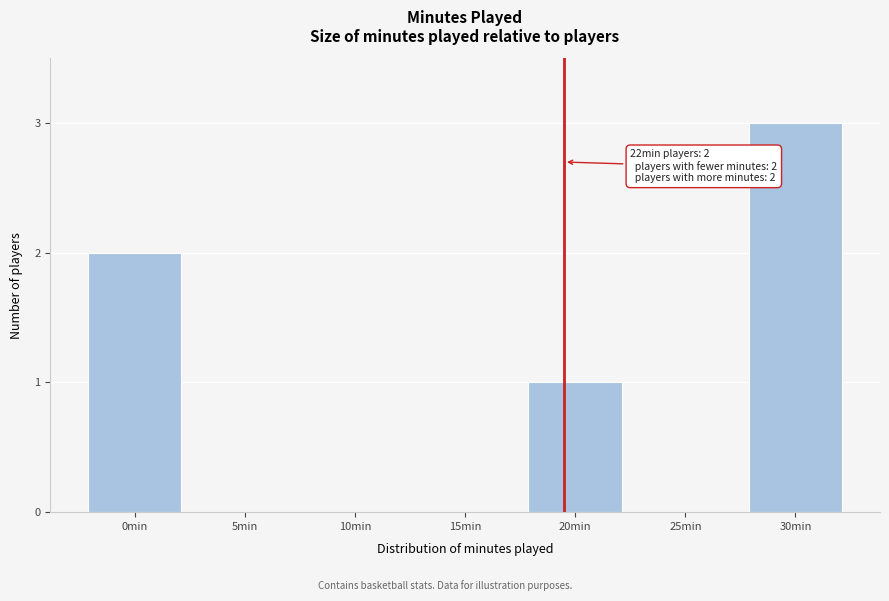

Reading right to left, what are all the values shown in this chart?

30min=3	25min=0	20min=1	15min=0	10min=0	5min=0	0min=2